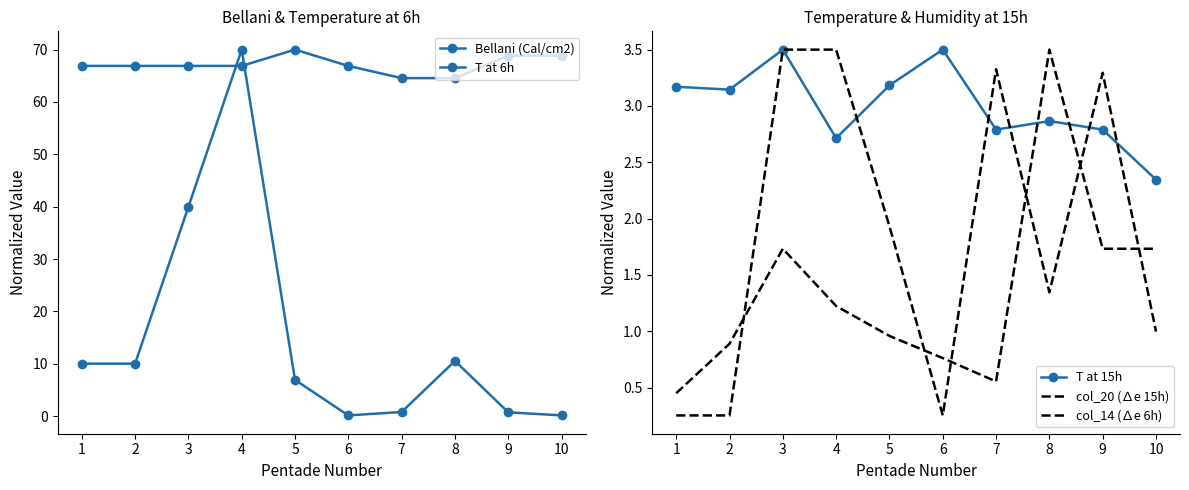

Rank the series by their maximum value, from highest to lowest.

Bellani (Cal/cm2), T at 6h, T at 15h, col_20 (∆e 15h), col_14 (∆e 6h)